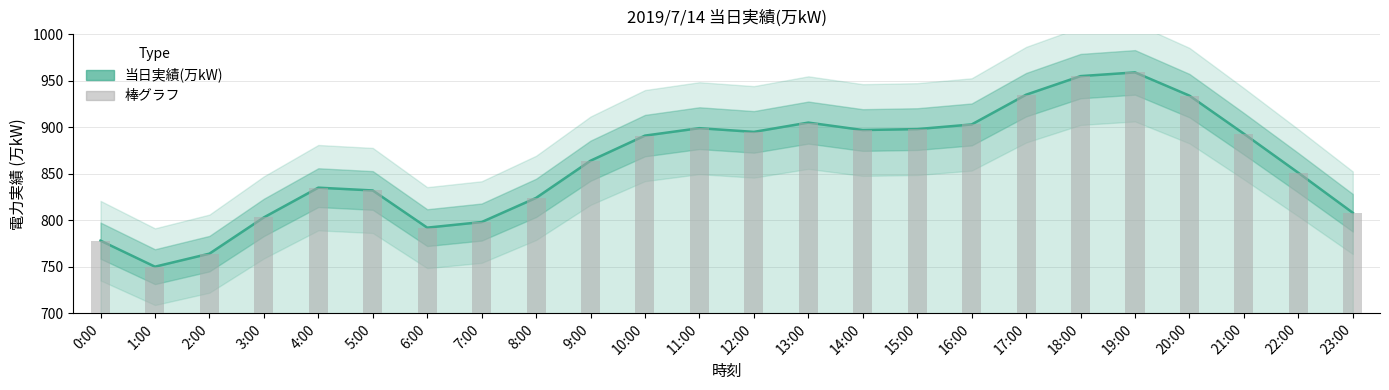

What is the difference between the second highest and second lowest values?

191